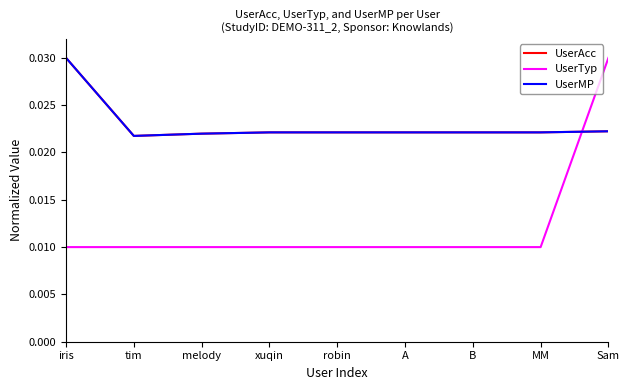

At which category is the sum across all series the highest?

Sam